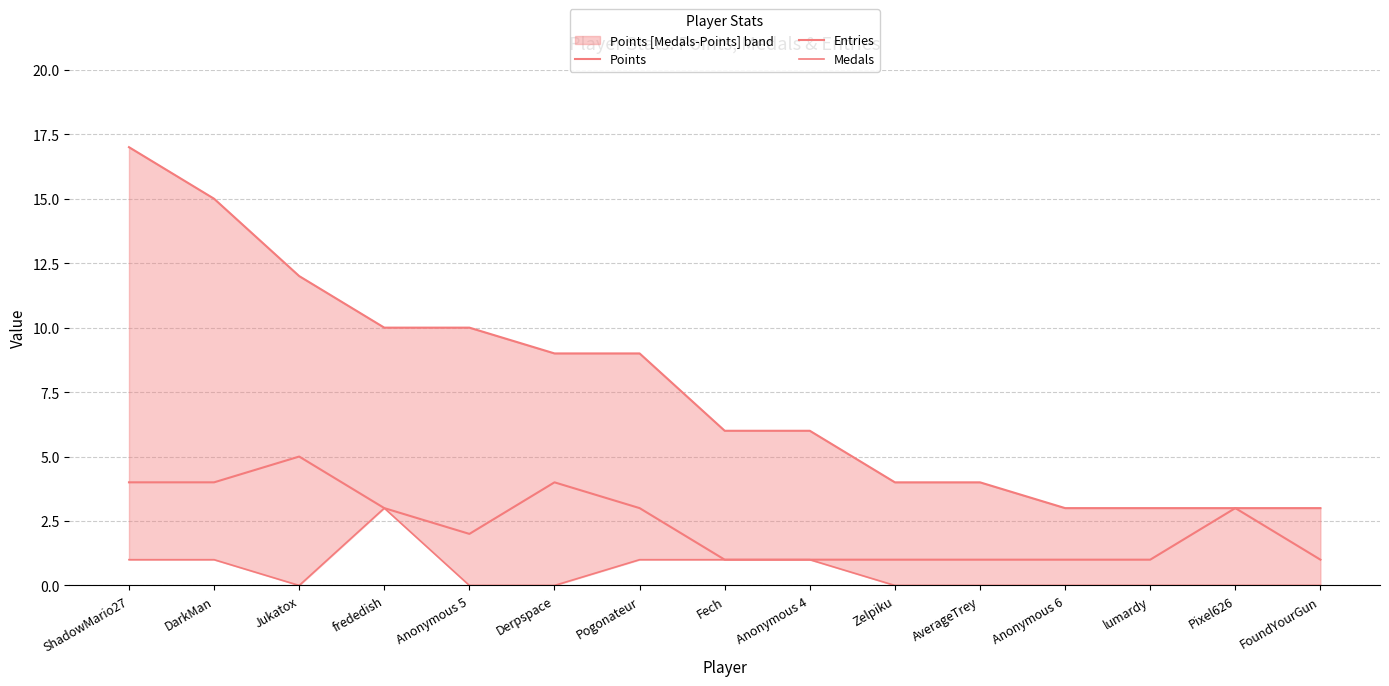

What is the sum of all Medals values?

8